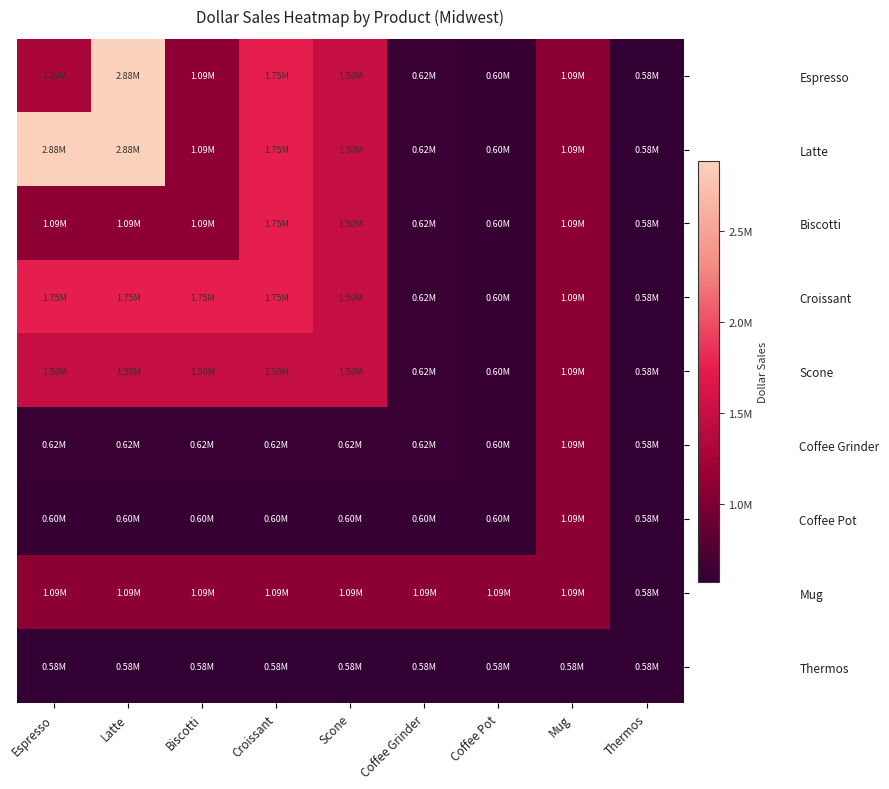

Reading right to left, what are all the values shown in this chart?

Espresso: Thermos=577906	Mug=1086943	Coffee Pot=599878	Coffee Grinder=619154	Scone=1495420	Croissant=1751124	Biscotti=1091727	Latte=2883566	Espresso=1294947
Latte: Thermos=577906	Mug=1086943	Coffee Pot=599878	Coffee Grinder=619154	Scone=1495420	Croissant=1751124	Biscotti=1091727	Latte=2883566	Espresso=2883566
Biscotti: Thermos=577906	Mug=1086943	Coffee Pot=599878	Coffee Grinder=619154	Scone=1495420	Croissant=1751124	Biscotti=1091727	Latte=1091727	Espresso=1091727
Croissant: Thermos=577906	Mug=1086943	Coffee Pot=599878	Coffee Grinder=619154	Scone=1495420	Croissant=1751124	Biscotti=1751124	Latte=1751124	Espresso=1751124
Scone: Thermos=577906	Mug=1086943	Coffee Pot=599878	Coffee Grinder=619154	Scone=1495420	Croissant=1495420	Biscotti=1495420	Latte=1495420	Espresso=1495420
Coffee Grinder: Thermos=577906	Mug=1086943	Coffee Pot=599878	Coffee Grinder=619154	Scone=619154	Croissant=619154	Biscotti=619154	Latte=619154	Espresso=619154
Coffee Pot: Thermos=577906	Mug=1086943	Coffee Pot=599878	Coffee Grinder=599878	Scone=599878	Croissant=599878	Biscotti=599878	Latte=599878	Espresso=599878
Mug: Thermos=577906	Mug=1086943	Coffee Pot=1086943	Coffee Grinder=1086943	Scone=1086943	Croissant=1086943	Biscotti=1086943	Latte=1086943	Espresso=1086943
Thermos: Thermos=577906	Mug=577906	Coffee Pot=577906	Coffee Grinder=577906	Scone=577906	Croissant=577906	Biscotti=577906	Latte=577906	Espresso=577906